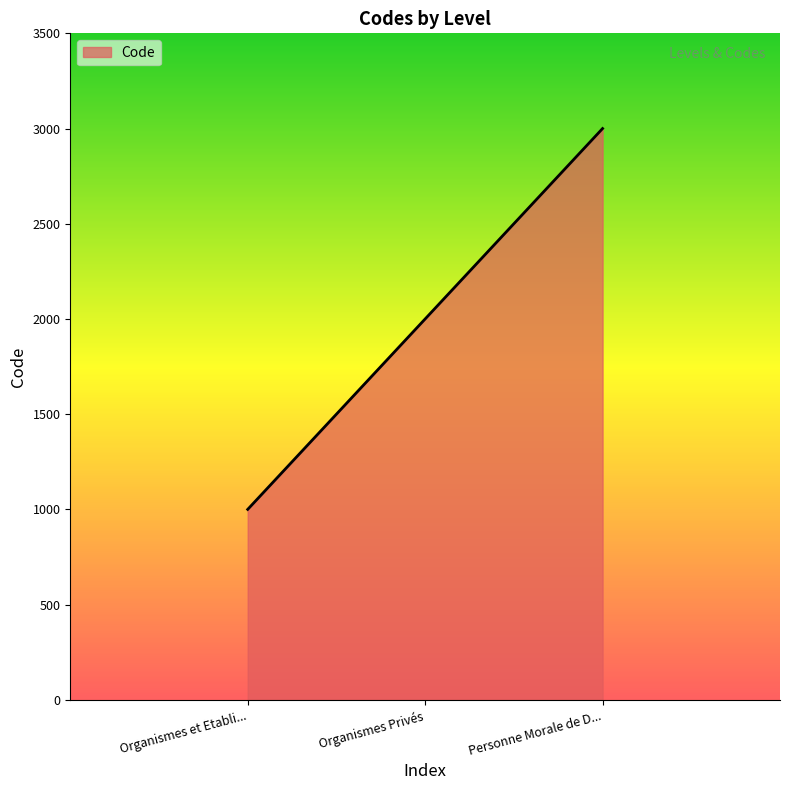

Does the chart have visible grid lines?

No